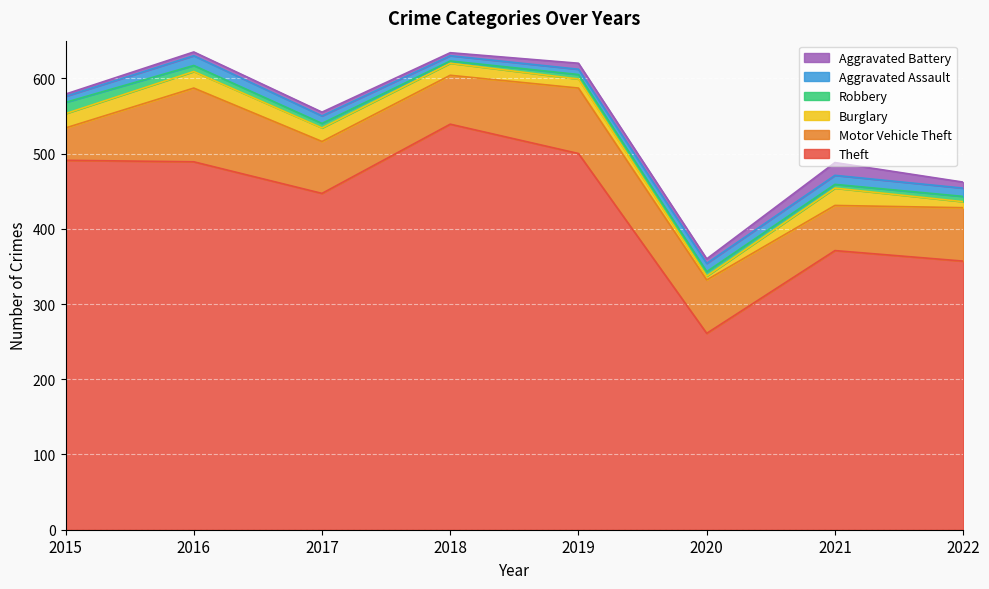

What is the minimum value for Theft?

261